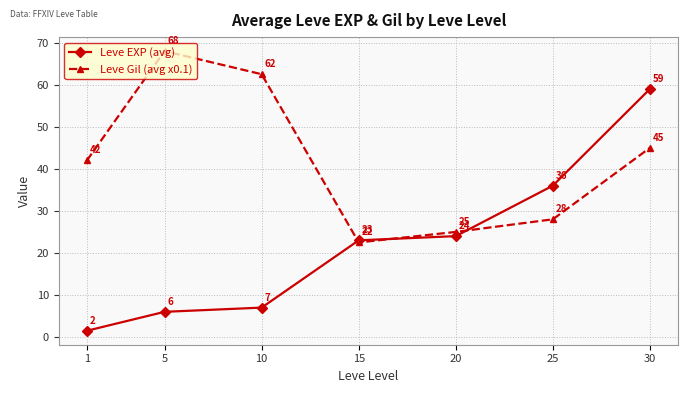

What is the difference between the Leve Gil (avg x0.1) values at 15 and 10?

40.0